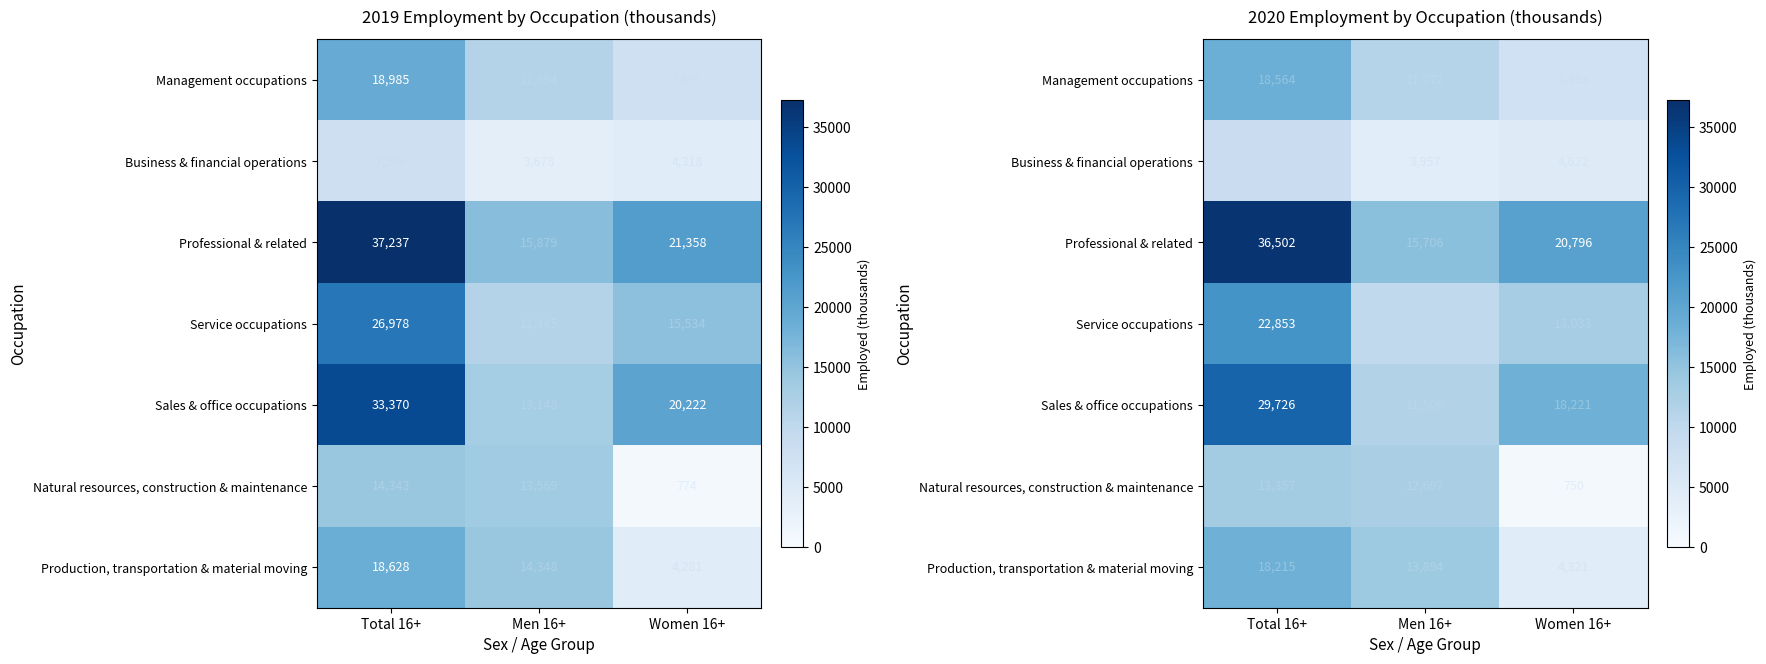

What is the difference between the maximum and minimum values in the Business & financial operations series?

4621